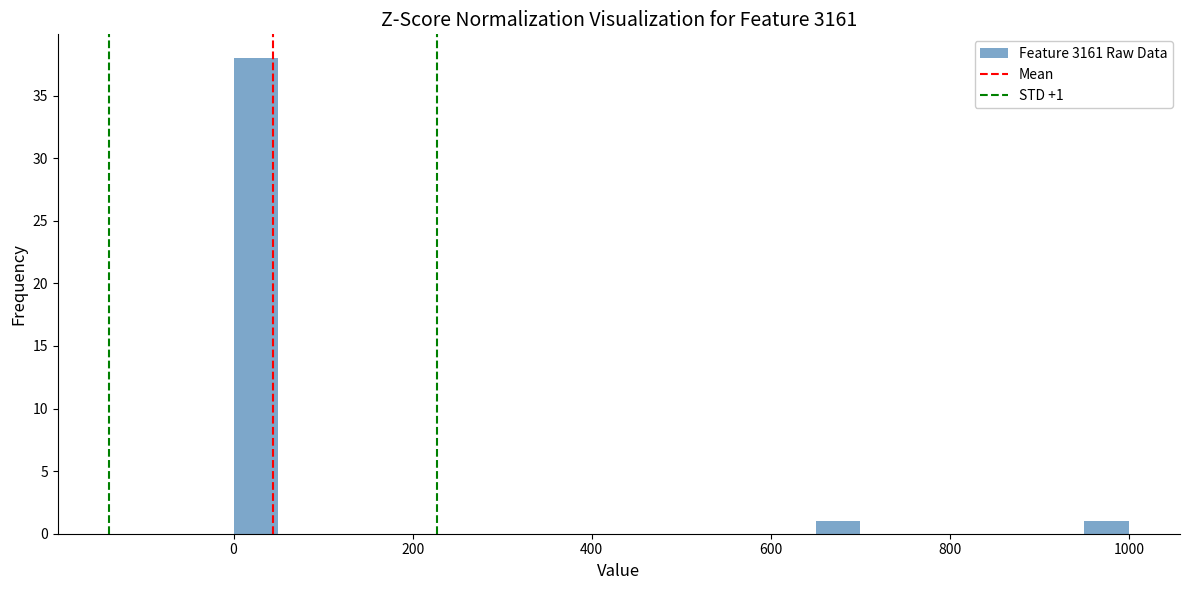

Around what value on the x-axis is the tallest bar? Give the approximate position of its centre, as read against the axis.

20